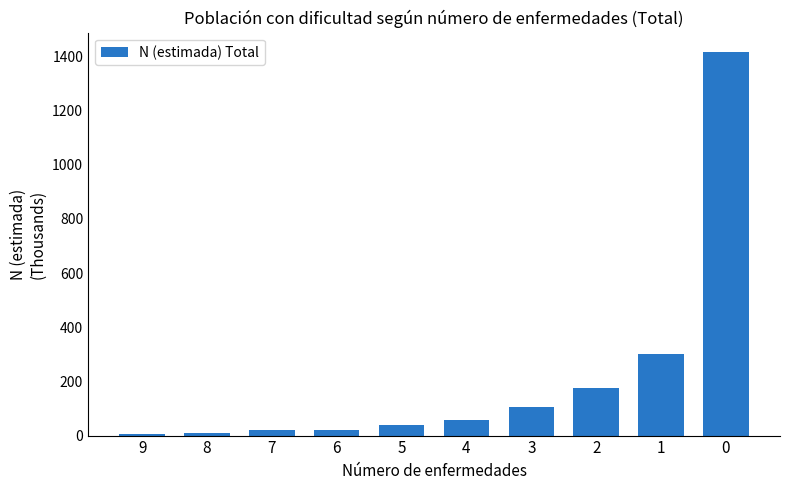

What is the approximate value at 9?

6.3